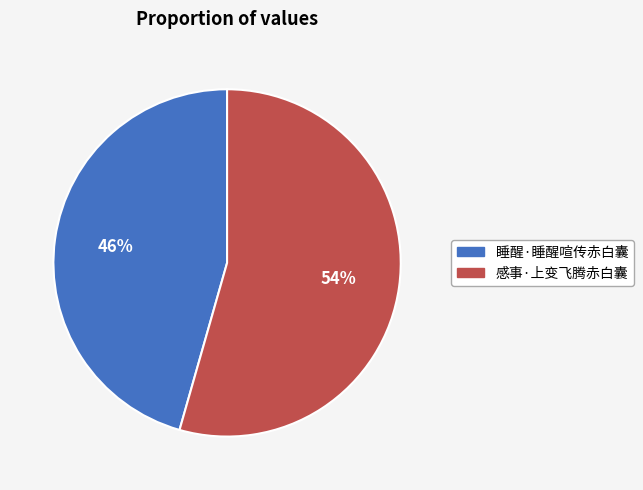

How many slices are in this pie chart?

2